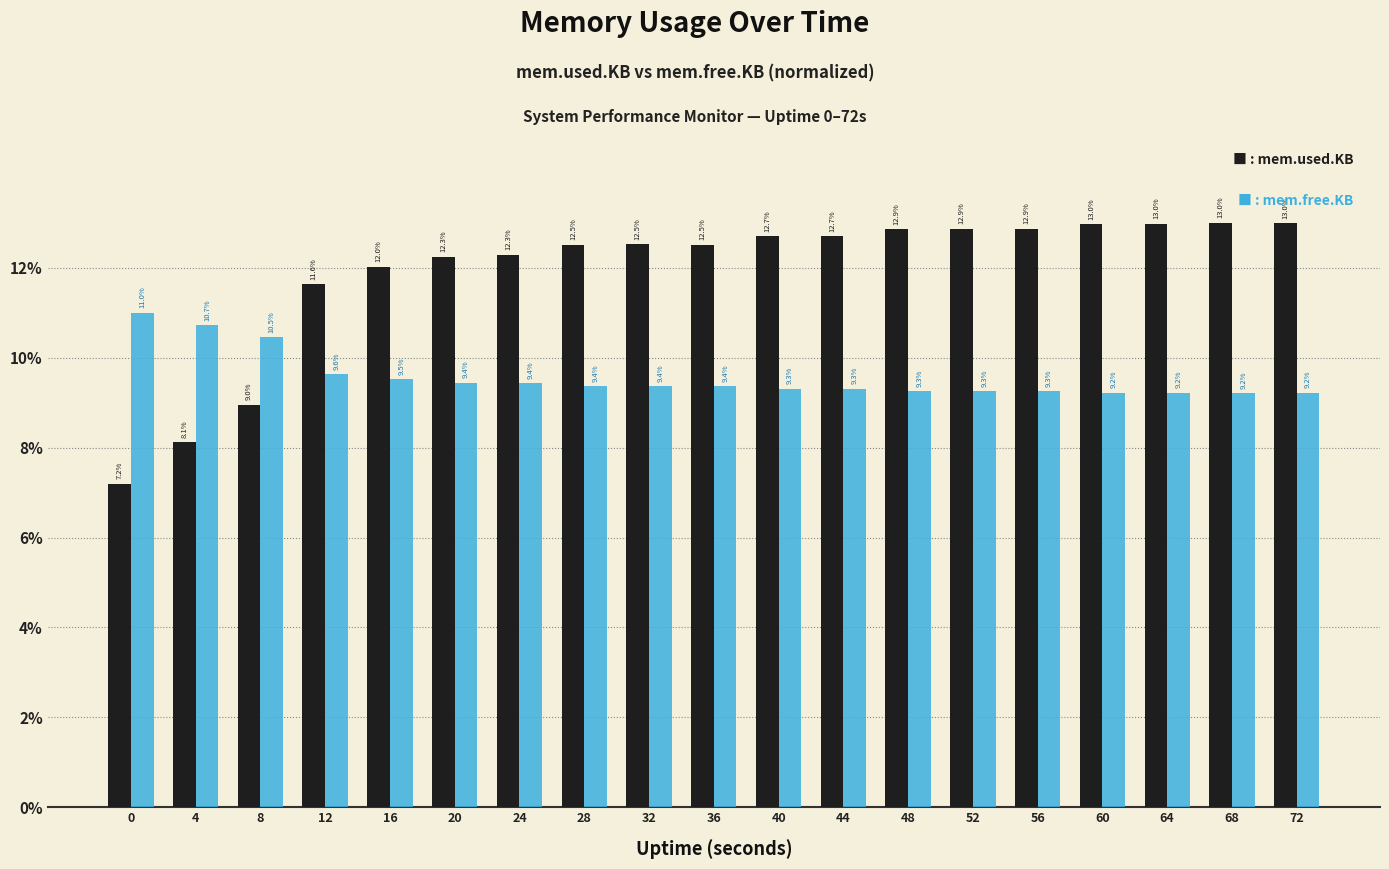

At which category is the sum across all series the highest?

68